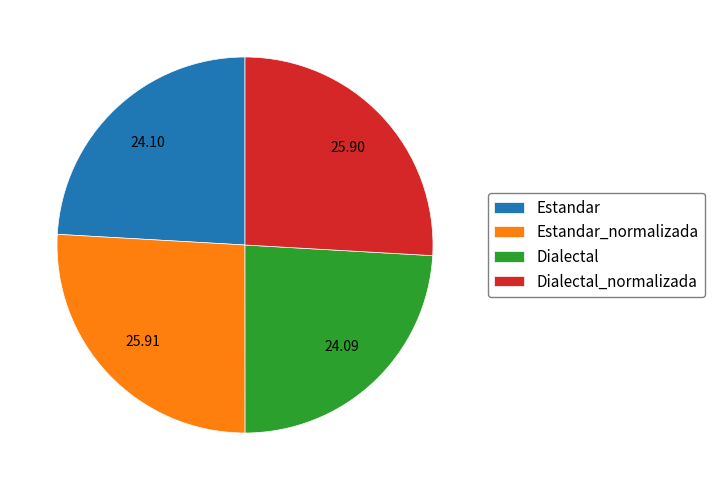

True or false: Dialectal_normalizada accounts for 15% of the total.

False